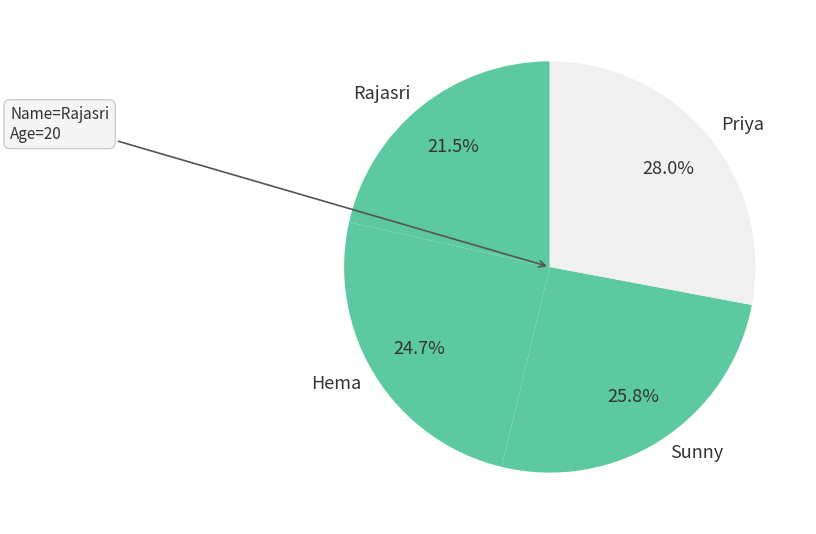

How many slices are in this pie chart?

4